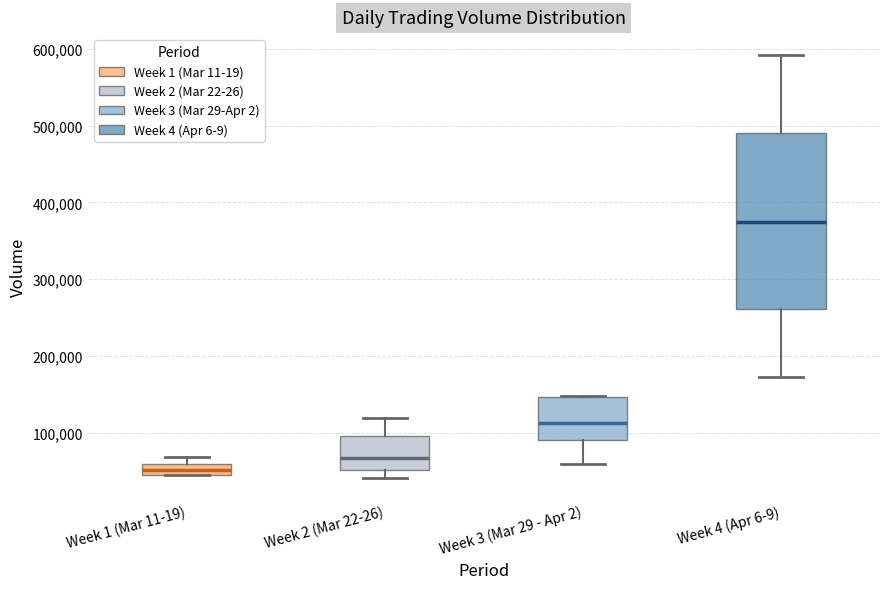

Comparing the boxes themselves (not the whiskers), which one is the tallest?

Week 4 (Apr 6-9)